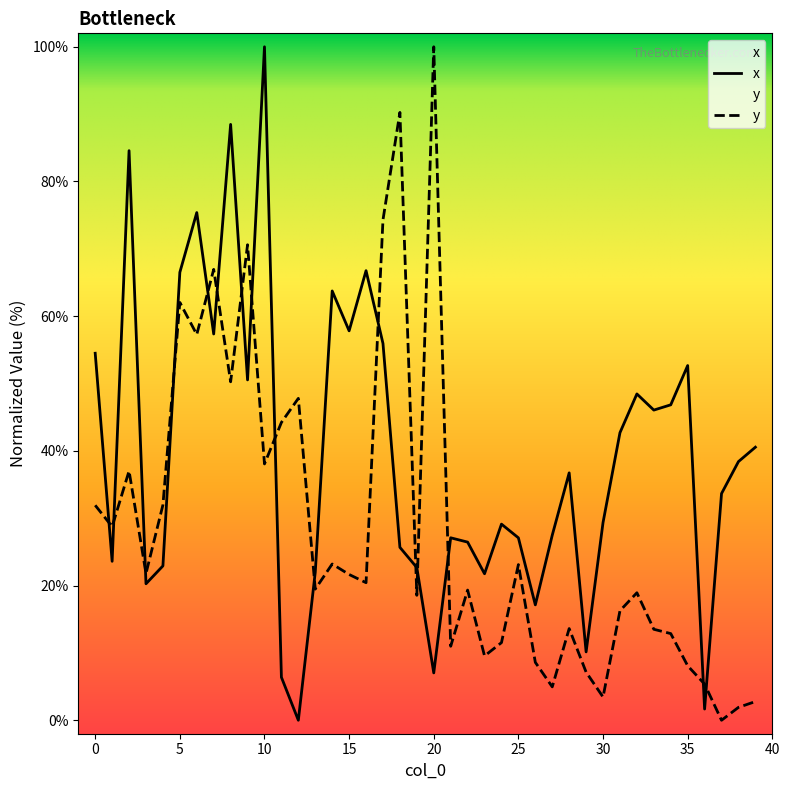

Which series has the largest total across all categories?

x